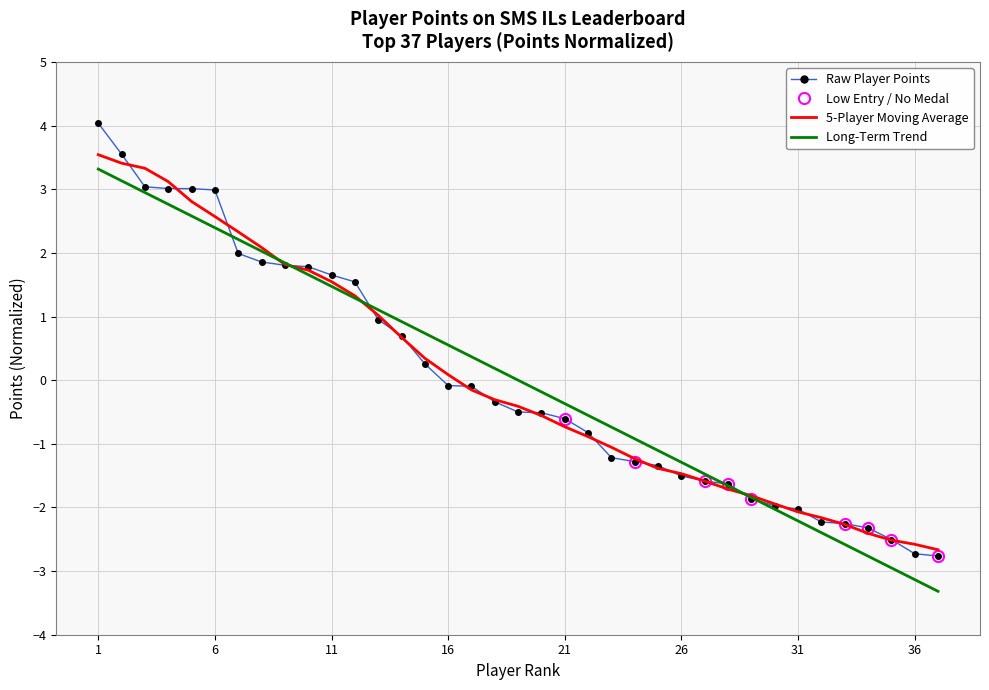

What is the greatest value displayed?

4.0